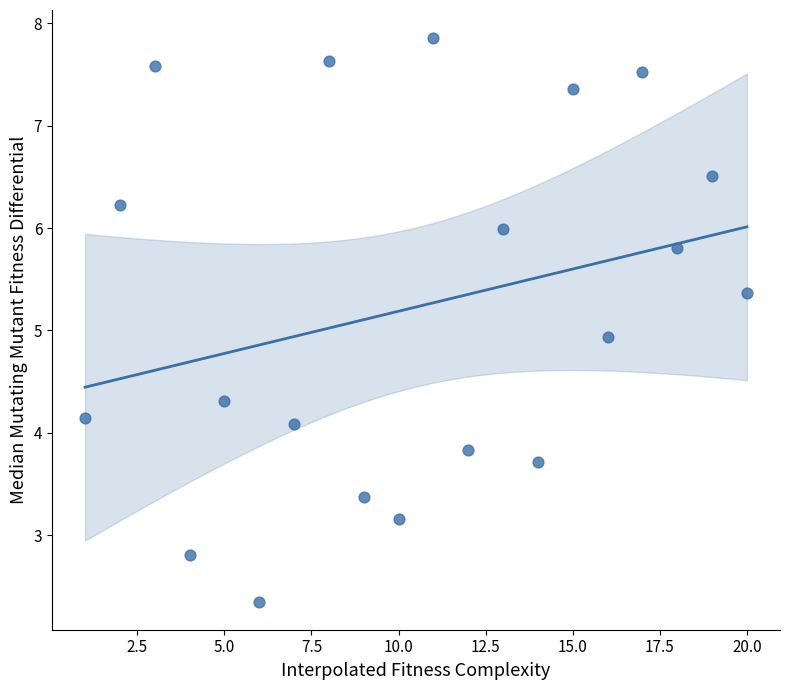

What is the range of X values (max minus min)?

19.0